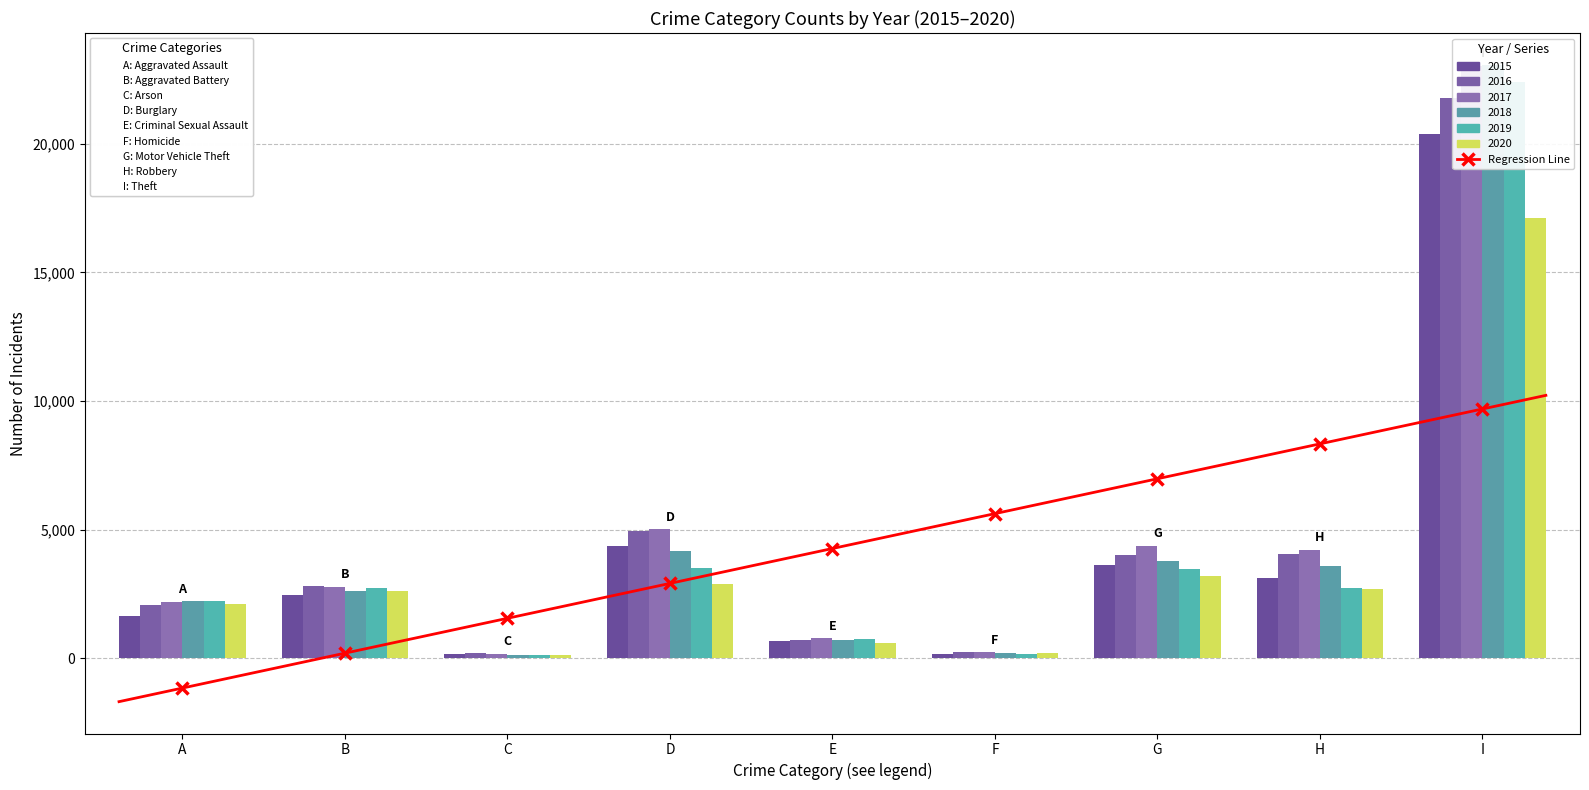

How many groups of bars are there?

9